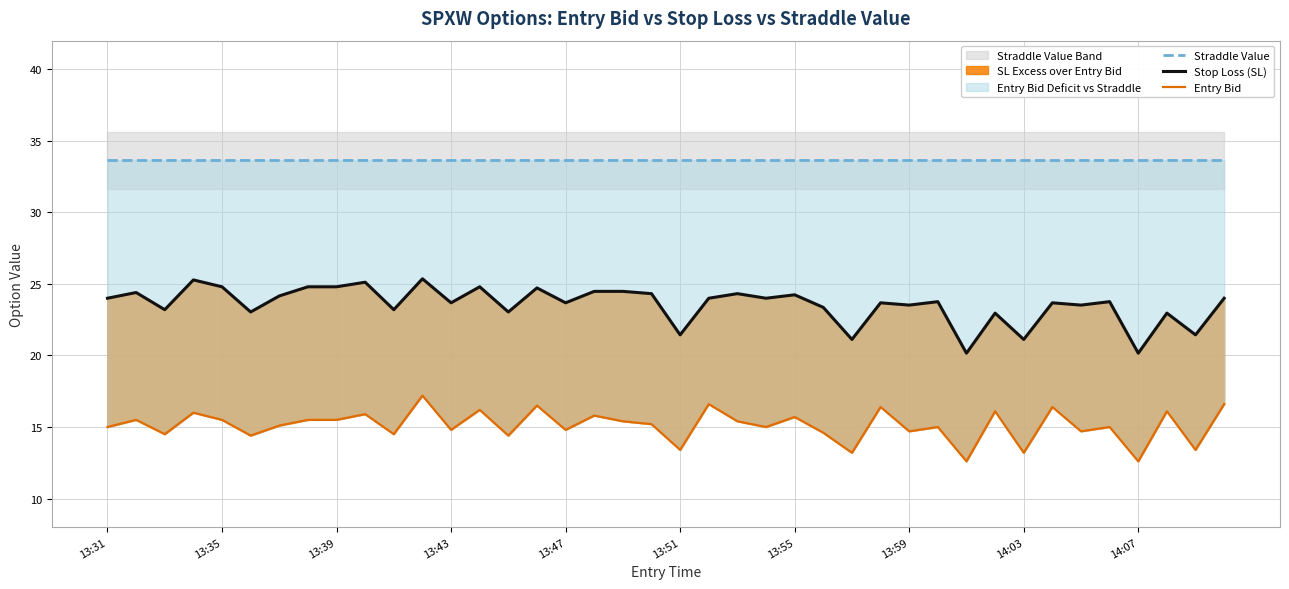

Rank the series at 13:59 from highest to lowest value.

Straddle Value, Stop Loss (SL), Entry Bid